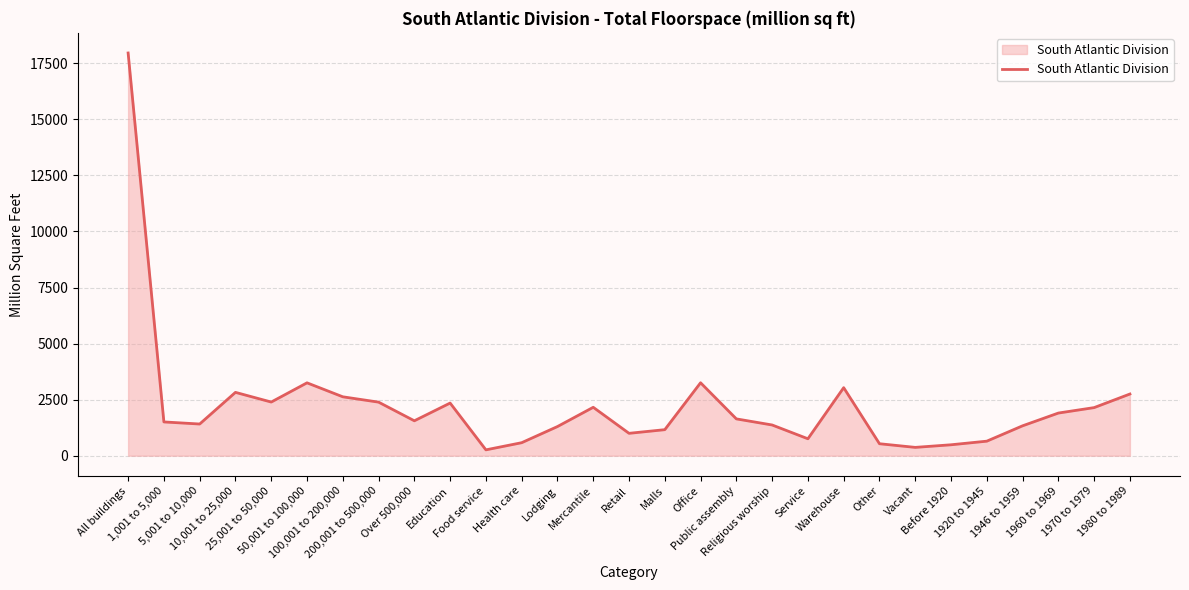

The value at Office is 4778. True or false?

False